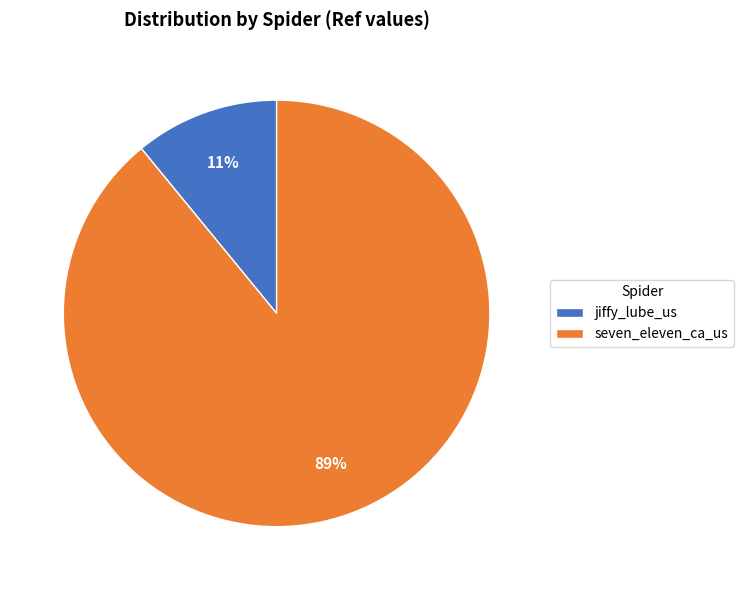

Which slice is the smallest?

jiffy_lube_us